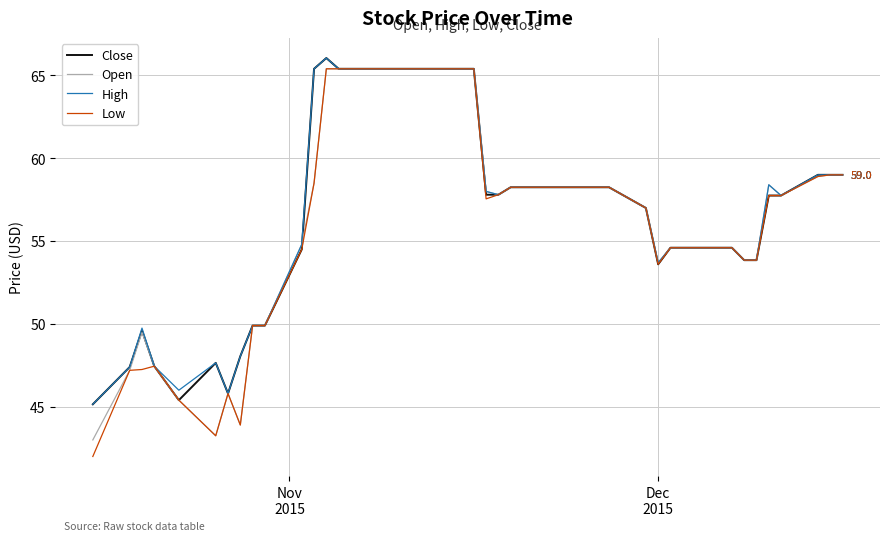

True or false: Open has more than 2 interior local peaks.

True